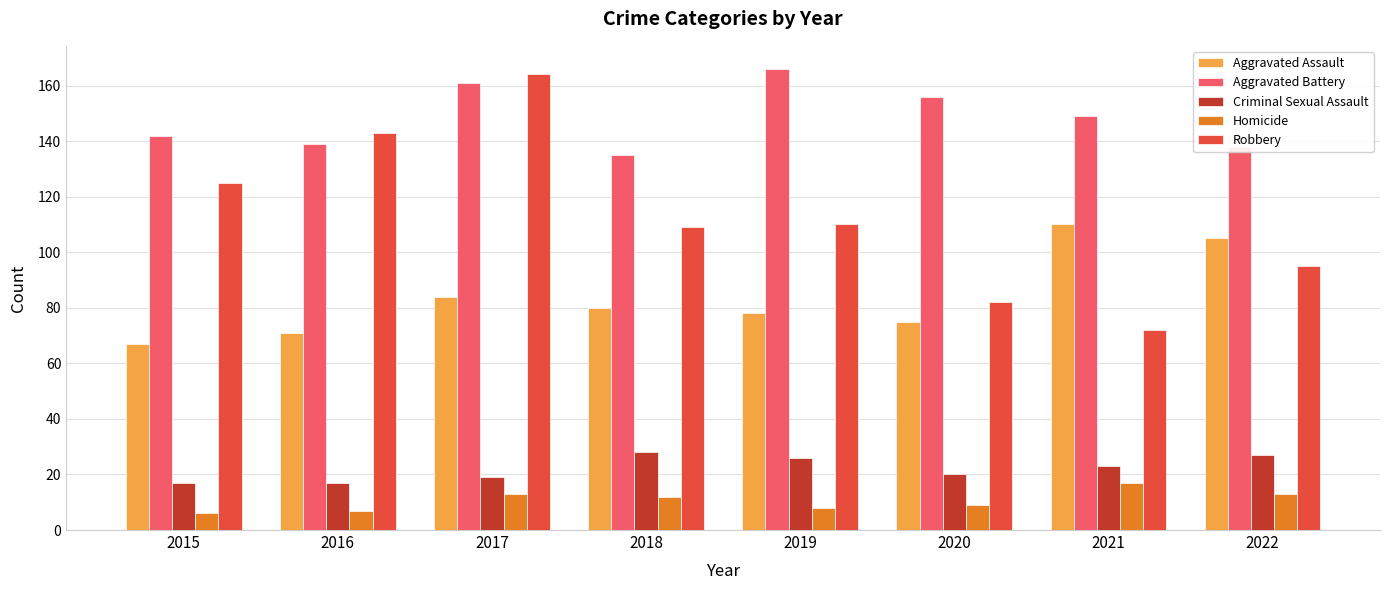

What is the value of the Homicide bar at the 3rd from the left?

13